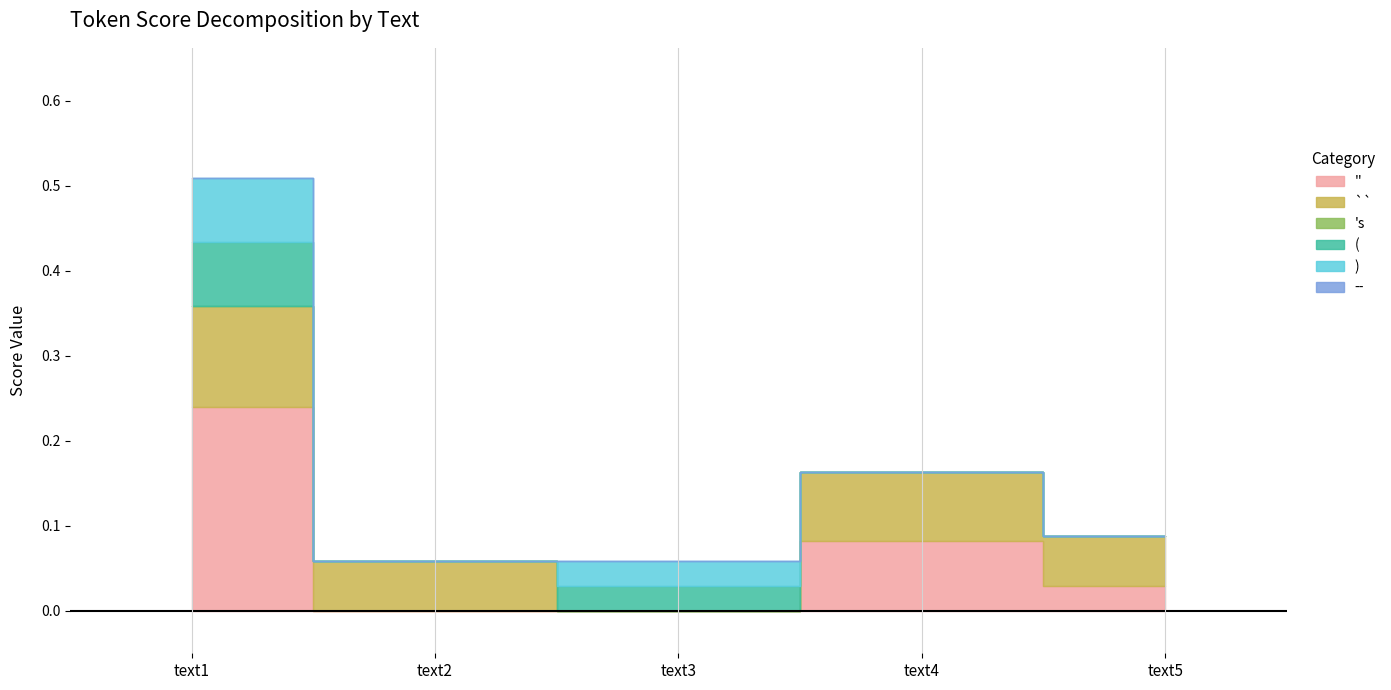

Rank the categories by 's value from highest to lowest.

text1, text2, text3, text4, text5